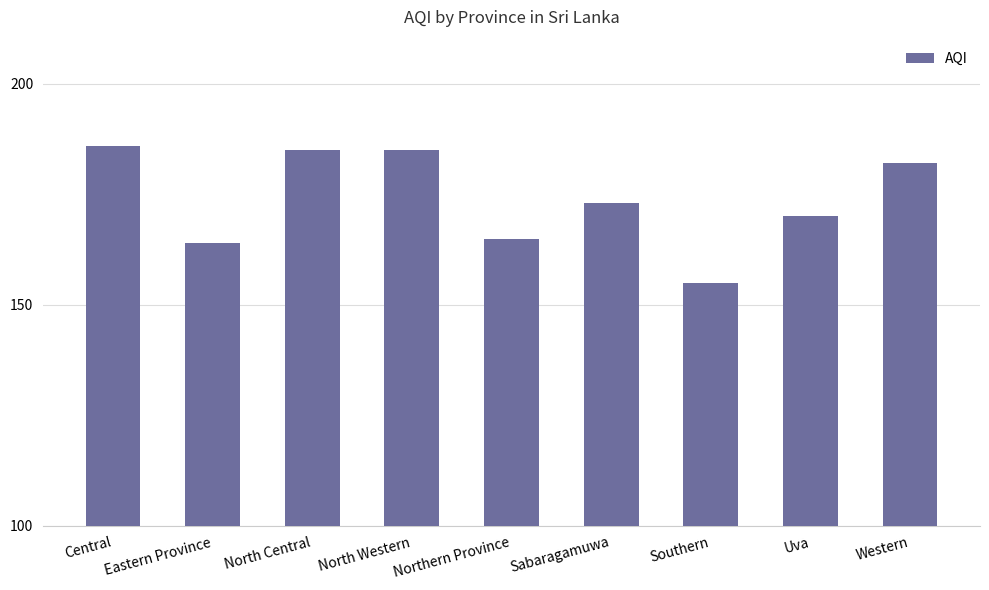

The chart shows a value of 259 at North Central. True or false?

False